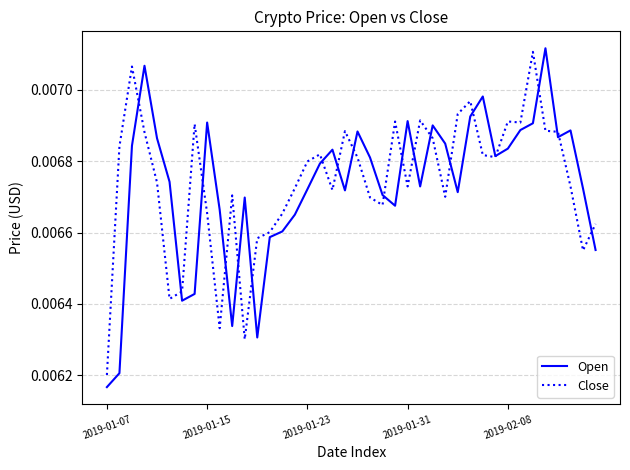

Which series has the widest spread of values?

Open